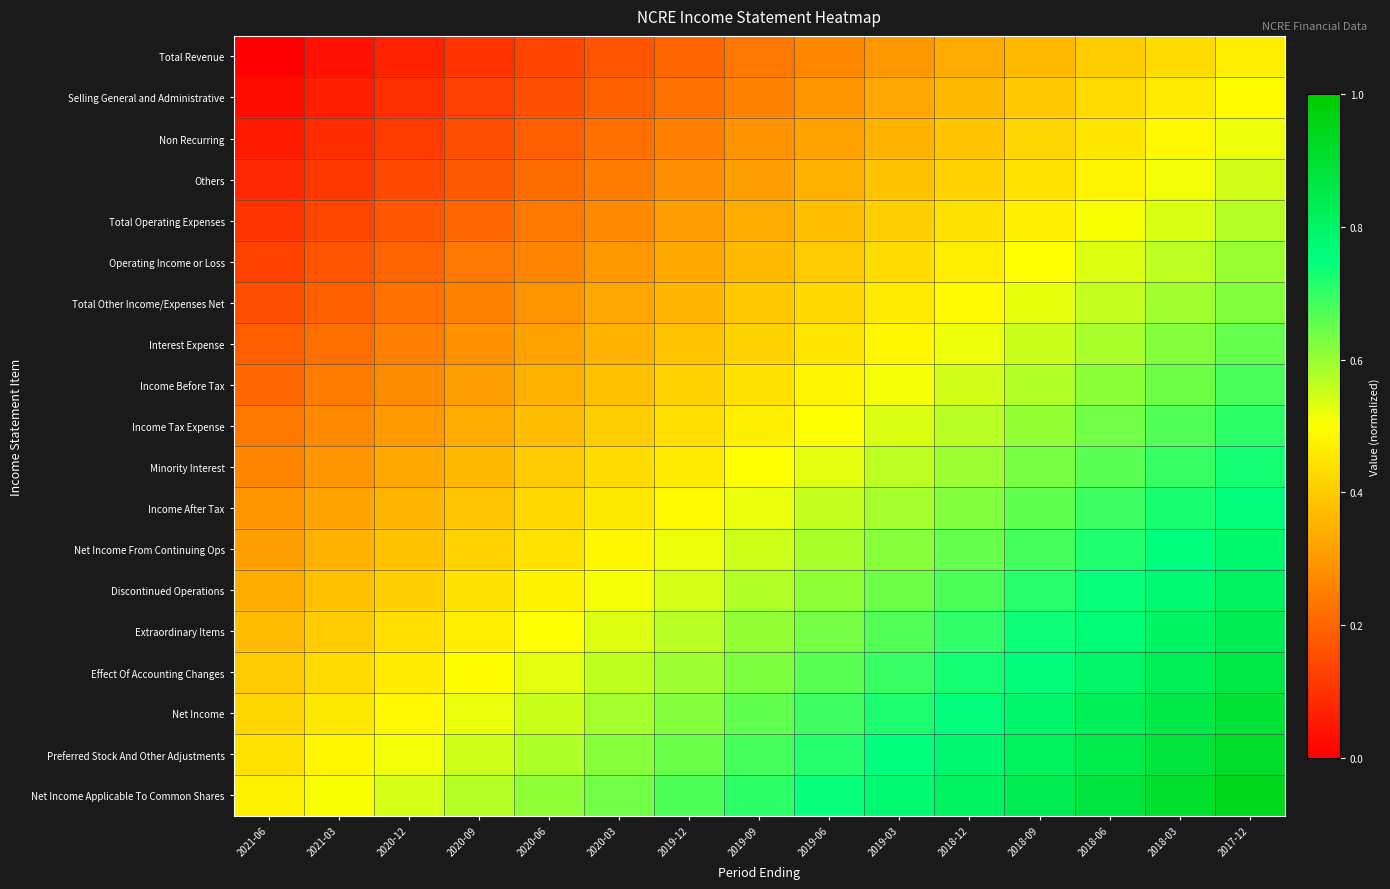

Reading left to right, transcribe all the data shown in this chart.

Total Revenue: 2021-06=0.0	2021-03=0.0	2020-12=0.1	2020-09=0.1	2020-06=0.1	2020-03=0.2	2019-12=0.2	2019-09=0.2	2019-06=0.3	2019-03=0.3	2018-12=0.3	2018-09=0.4	2018-06=0.4	2018-03=0.4	2017-12=0.5
Selling General and Administrative: 2021-06=0.0	2021-03=0.1	2020-12=0.1	2020-09=0.1	2020-06=0.2	2020-03=0.2	2019-12=0.2	2019-09=0.3	2019-06=0.3	2019-03=0.3	2018-12=0.4	2018-09=0.4	2018-06=0.4	2018-03=0.5	2017-12=0.5
Non Recurring: 2021-06=0.1	2021-03=0.1	2020-12=0.1	2020-09=0.2	2020-06=0.2	2020-03=0.2	2019-12=0.3	2019-09=0.3	2019-06=0.3	2019-03=0.4	2018-12=0.4	2018-09=0.4	2018-06=0.5	2018-03=0.5	2017-12=0.5
Others: 2021-06=0.1	2021-03=0.1	2020-12=0.1	2020-09=0.2	2020-06=0.2	2020-03=0.2	2019-12=0.3	2019-09=0.3	2019-06=0.3	2019-03=0.4	2018-12=0.4	2018-09=0.4	2018-06=0.5	2018-03=0.5	2017-12=0.5
Total Operating Expenses: 2021-06=0.1	2021-03=0.1	2020-12=0.2	2020-09=0.2	2020-06=0.2	2020-03=0.3	2019-12=0.3	2019-09=0.3	2019-06=0.4	2019-03=0.4	2018-12=0.4	2018-09=0.5	2018-06=0.5	2018-03=0.5	2017-12=0.6
Operating Income or Loss: 2021-06=0.1	2021-03=0.2	2020-12=0.2	2020-09=0.2	2020-06=0.3	2020-03=0.3	2019-12=0.3	2019-09=0.4	2019-06=0.4	2019-03=0.4	2018-12=0.5	2018-09=0.5	2018-06=0.5	2018-03=0.6	2017-12=0.6
Total Other Income/Expenses Net: 2021-06=0.2	2021-03=0.2	2020-12=0.2	2020-09=0.3	2020-06=0.3	2020-03=0.3	2019-12=0.4	2019-09=0.4	2019-06=0.4	2019-03=0.5	2018-12=0.5	2018-09=0.5	2018-06=0.6	2018-03=0.6	2017-12=0.6
Interest Expense: 2021-06=0.2	2021-03=0.2	2020-12=0.3	2020-09=0.3	2020-06=0.3	2020-03=0.4	2019-12=0.4	2019-09=0.4	2019-06=0.5	2019-03=0.5	2018-12=0.5	2018-09=0.6	2018-06=0.6	2018-03=0.6	2017-12=0.7
Income Before Tax: 2021-06=0.2	2021-03=0.2	2020-12=0.3	2020-09=0.3	2020-06=0.3	2020-03=0.4	2019-12=0.4	2019-09=0.4	2019-06=0.5	2019-03=0.5	2018-12=0.5	2018-09=0.6	2018-06=0.6	2018-03=0.6	2017-12=0.7
Income Tax Expense: 2021-06=0.2	2021-03=0.3	2020-12=0.3	2020-09=0.3	2020-06=0.4	2020-03=0.4	2019-12=0.4	2019-09=0.5	2019-06=0.5	2019-03=0.5	2018-12=0.6	2018-09=0.6	2018-06=0.6	2018-03=0.7	2017-12=0.7
Minority Interest: 2021-06=0.3	2021-03=0.3	2020-12=0.3	2020-09=0.4	2020-06=0.4	2020-03=0.4	2019-12=0.5	2019-09=0.5	2019-06=0.5	2019-03=0.6	2018-12=0.6	2018-09=0.6	2018-06=0.7	2018-03=0.7	2017-12=0.7
Income After Tax: 2021-06=0.3	2021-03=0.3	2020-12=0.4	2020-09=0.4	2020-06=0.4	2020-03=0.5	2019-12=0.5	2019-09=0.5	2019-06=0.6	2019-03=0.6	2018-12=0.6	2018-09=0.7	2018-06=0.7	2018-03=0.7	2017-12=0.8
Net Income From Continuing Ops: 2021-06=0.3	2021-03=0.3	2020-12=0.4	2020-09=0.4	2020-06=0.4	2020-03=0.5	2019-12=0.5	2019-09=0.5	2019-06=0.6	2019-03=0.6	2018-12=0.6	2018-09=0.7	2018-06=0.7	2018-03=0.7	2017-12=0.8
Discontinued Operations: 2021-06=0.3	2021-03=0.4	2020-12=0.4	2020-09=0.4	2020-06=0.5	2020-03=0.5	2019-12=0.5	2019-09=0.6	2019-06=0.6	2019-03=0.6	2018-12=0.7	2018-09=0.7	2018-06=0.7	2018-03=0.8	2017-12=0.8
Extraordinary Items: 2021-06=0.4	2021-03=0.4	2020-12=0.4	2020-09=0.5	2020-06=0.5	2020-03=0.5	2019-12=0.6	2019-09=0.6	2019-06=0.6	2019-03=0.7	2018-12=0.7	2018-09=0.7	2018-06=0.8	2018-03=0.8	2017-12=0.8
Effect Of Accounting Changes: 2021-06=0.4	2021-03=0.4	2020-12=0.5	2020-09=0.5	2020-06=0.5	2020-03=0.6	2019-12=0.6	2019-09=0.6	2019-06=0.7	2019-03=0.7	2018-12=0.7	2018-09=0.8	2018-06=0.8	2018-03=0.8	2017-12=0.9
Net Income: 2021-06=0.4	2021-03=0.5	2020-12=0.5	2020-09=0.5	2020-06=0.6	2020-03=0.6	2019-12=0.6	2019-09=0.7	2019-06=0.7	2019-03=0.7	2018-12=0.8	2018-09=0.8	2018-06=0.8	2018-03=0.9	2017-12=0.9
Preferred Stock And Other Adjustments: 2021-06=0.4	2021-03=0.5	2020-12=0.5	2020-09=0.5	2020-06=0.6	2020-03=0.6	2019-12=0.6	2019-09=0.7	2019-06=0.7	2019-03=0.7	2018-12=0.8	2018-09=0.8	2018-06=0.8	2018-03=0.9	2017-12=0.9
Net Income Applicable To Common Shares: 2021-06=0.5	2021-03=0.5	2020-12=0.5	2020-09=0.6	2020-06=0.6	2020-03=0.6	2019-12=0.7	2019-09=0.7	2019-06=0.7	2019-03=0.8	2018-12=0.8	2018-09=0.8	2018-06=0.9	2018-03=0.9	2017-12=0.9